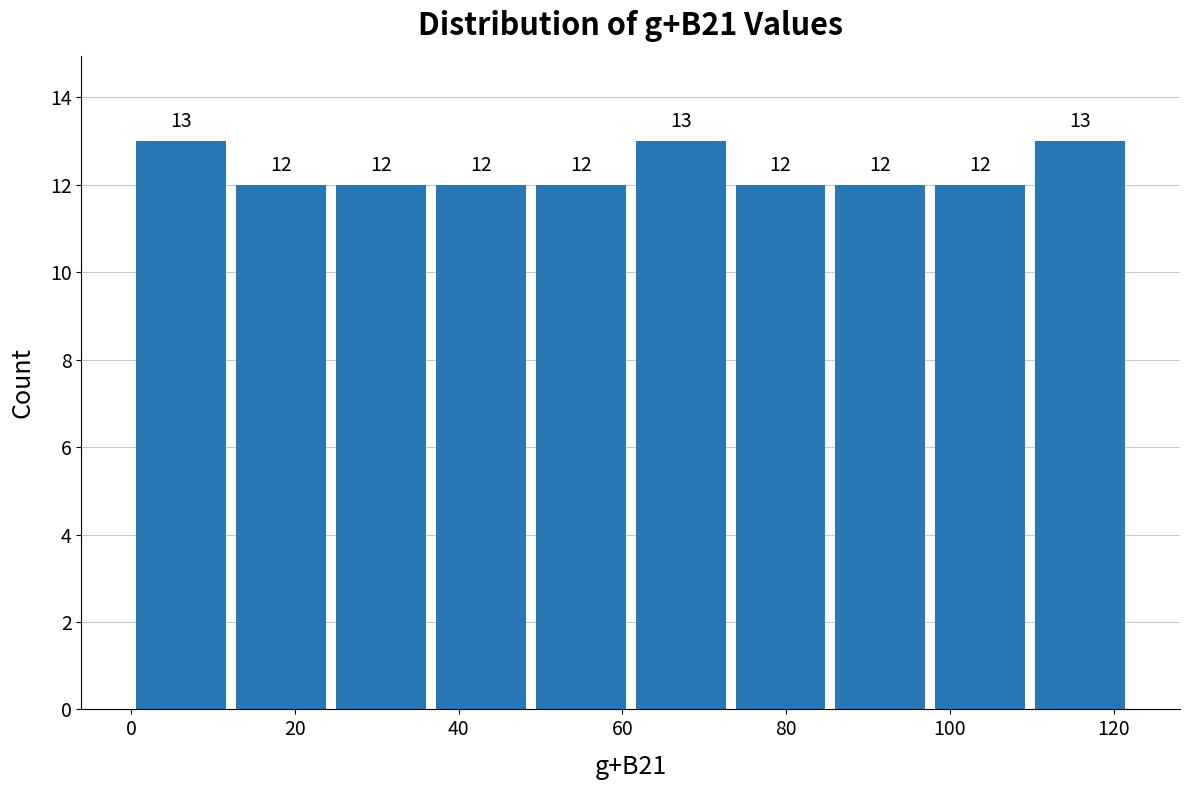

How tall is the bar that spans 73.2 to 85.4 on the x-axis? The bar edges are not printed on the chart, so give them approximately, as read against the axis.

12